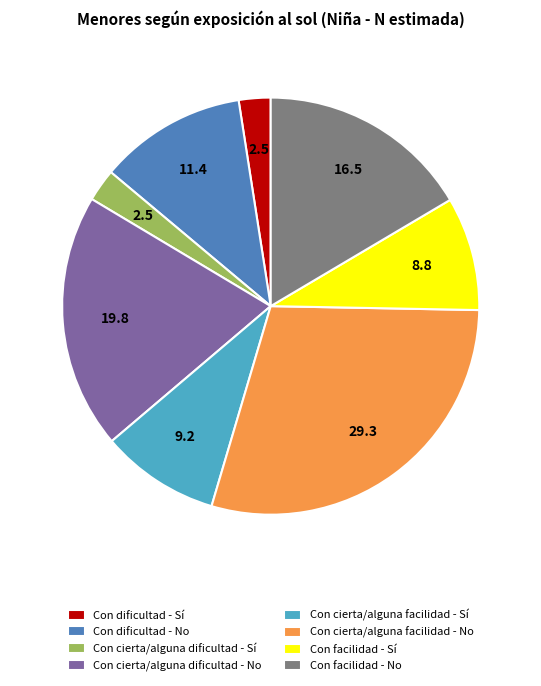

Does any single category account for the majority?

No